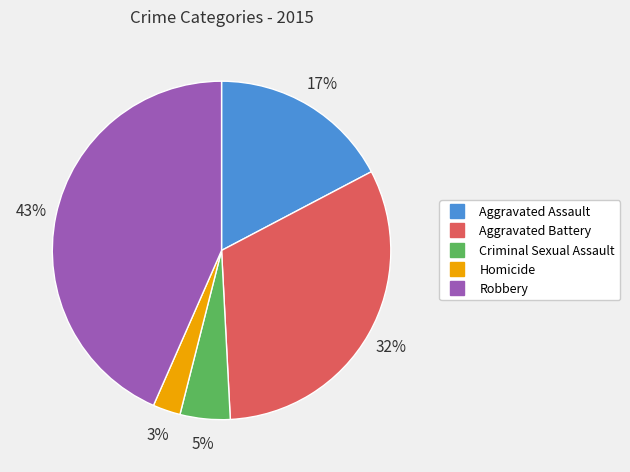

Which has a higher value, Robbery or Aggravated Assault?

Robbery